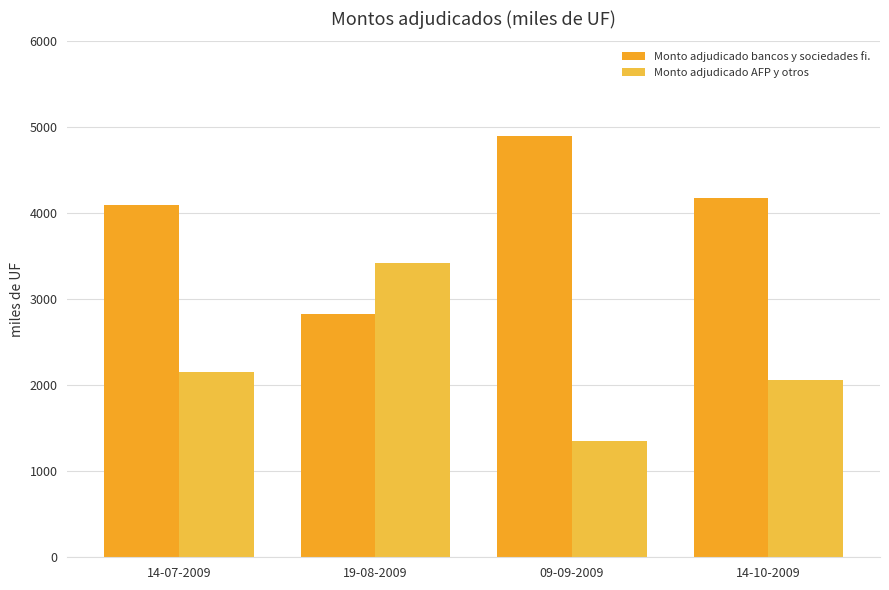

List the labels in order of Monto adjudicado bancos y sociedades fi. value, smallest first.

19-08-2009, 14-07-2009, 14-10-2009, 09-09-2009